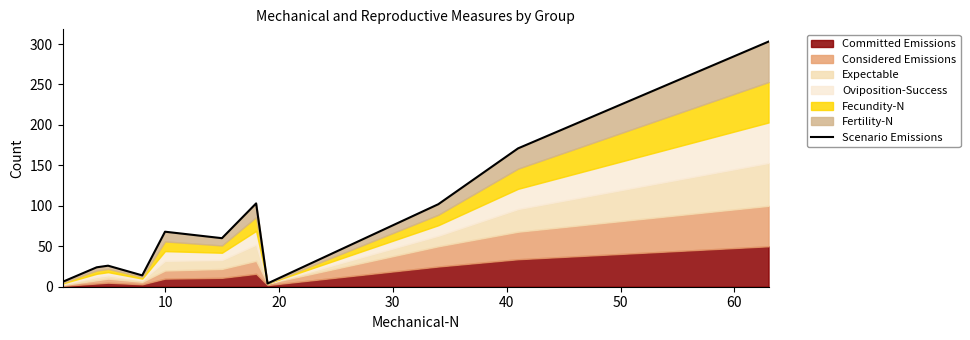

The value at 10 is 445. True or false?

False